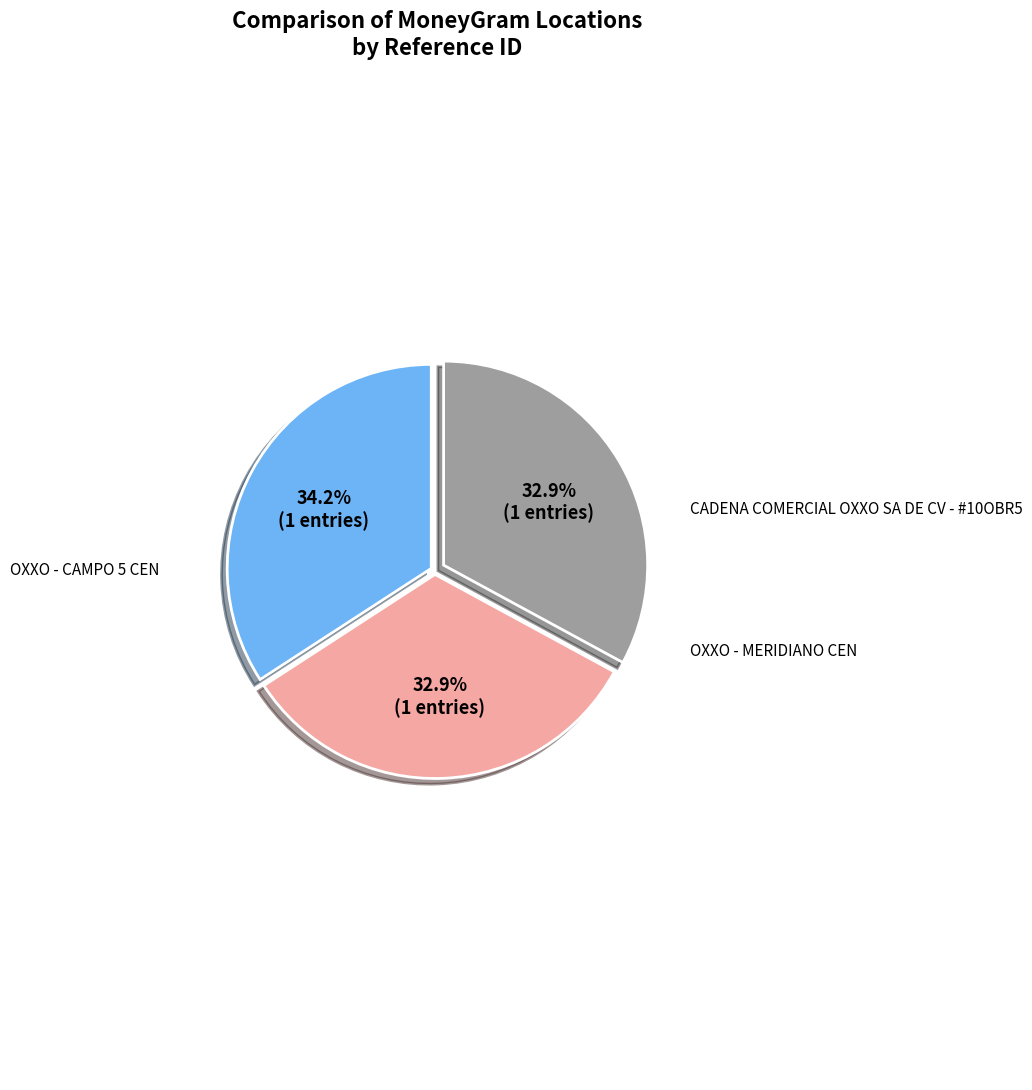

Does any single category account for the majority?

No